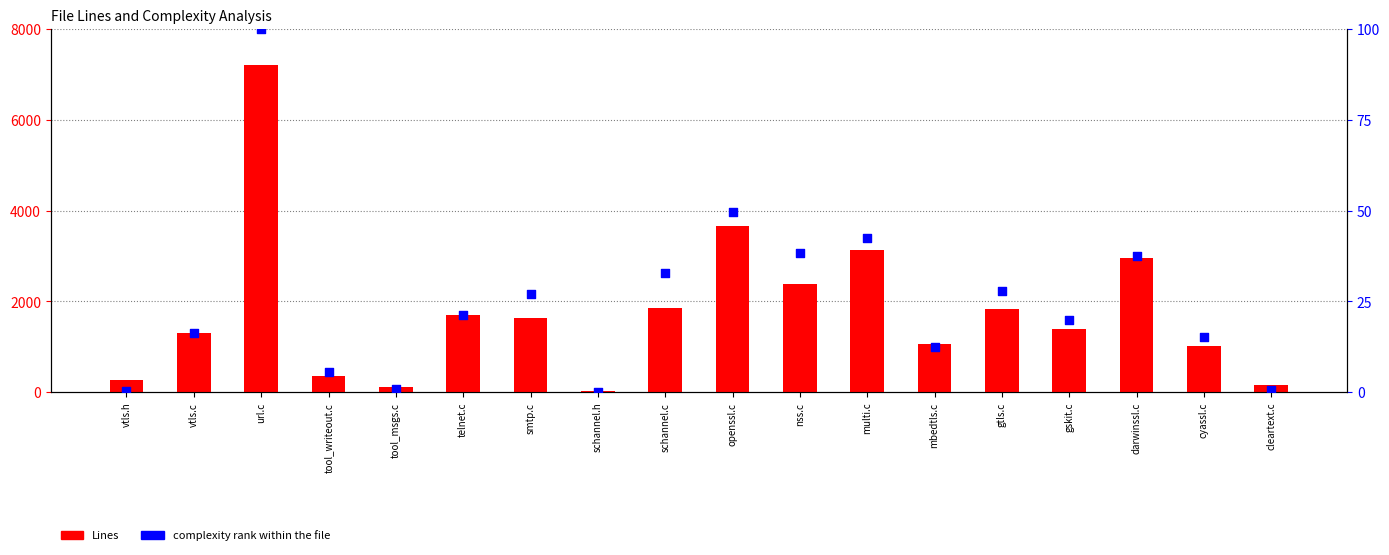

Which series contains the highest Y value?

Lines